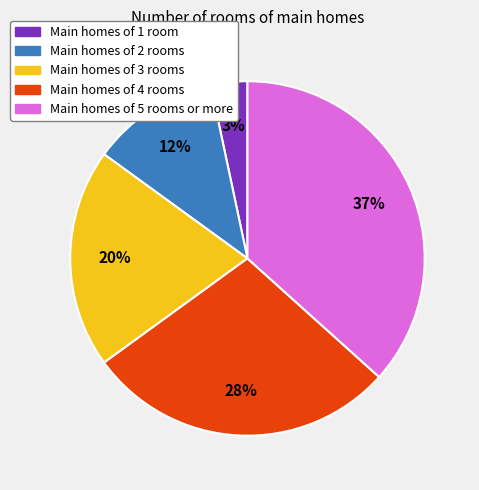

Does any single category account for the majority?

No